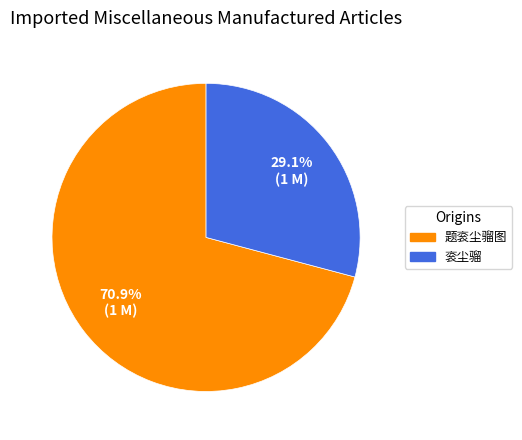

What portion of the pie excludes 题衮尘骝图?

29.1%